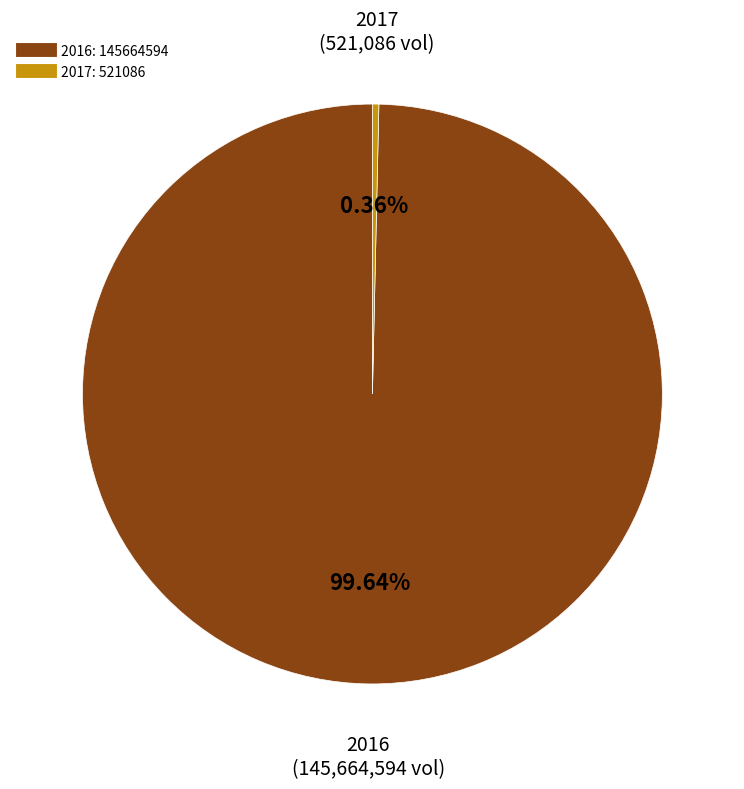

Rank the categories by value from lowest to highest.

2017, 2016